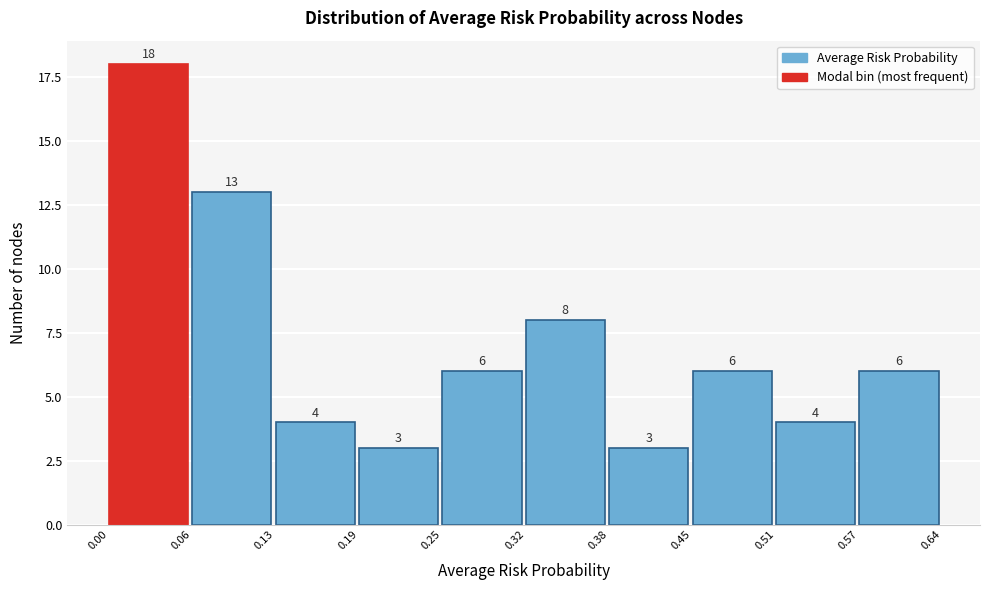

Which range on the x-axis has the tallest bar?

0.00 to 0.06